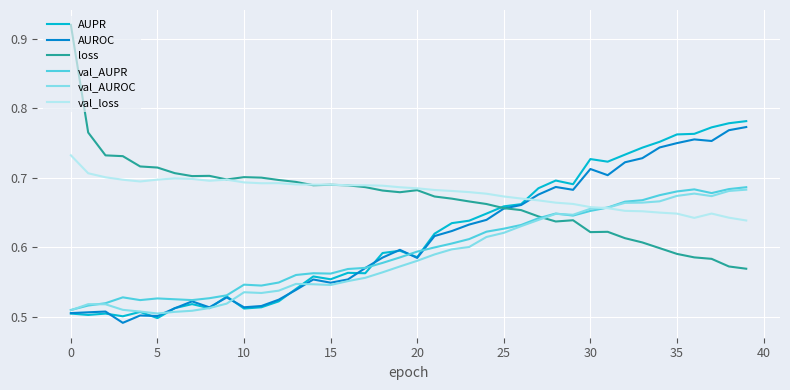

Which series has the widest spread of values?

loss